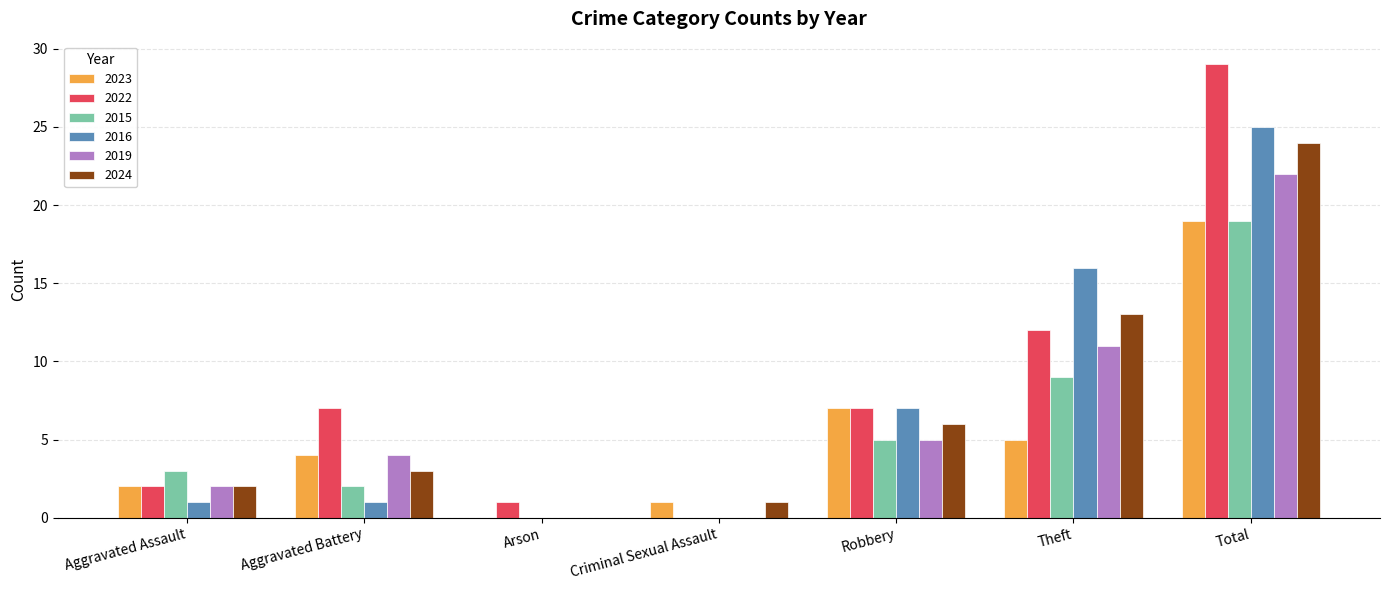

Reading left to right, extract all data points from this chart.

2023: Aggravated Assault=2	Aggravated Battery=4	Arson=0	Criminal Sexual Assault=1	Robbery=7	Theft=5	Total=19
2022: Aggravated Assault=2	Aggravated Battery=7	Arson=1	Criminal Sexual Assault=0	Robbery=7	Theft=12	Total=29
2015: Aggravated Assault=3	Aggravated Battery=2	Arson=0	Criminal Sexual Assault=0	Robbery=5	Theft=9	Total=19
2016: Aggravated Assault=1	Aggravated Battery=1	Arson=0	Criminal Sexual Assault=0	Robbery=7	Theft=16	Total=25
2019: Aggravated Assault=2	Aggravated Battery=4	Arson=0	Criminal Sexual Assault=0	Robbery=5	Theft=11	Total=22
2024: Aggravated Assault=2	Aggravated Battery=3	Arson=0	Criminal Sexual Assault=1	Robbery=6	Theft=13	Total=24